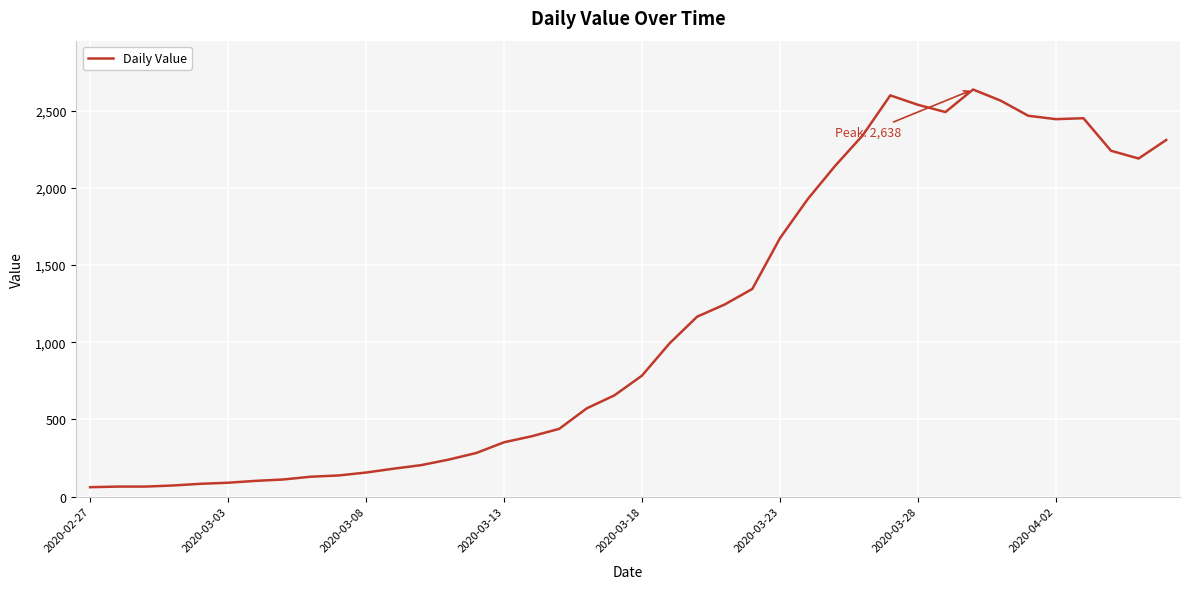

What is the difference between the maximum and minimum values?

2577